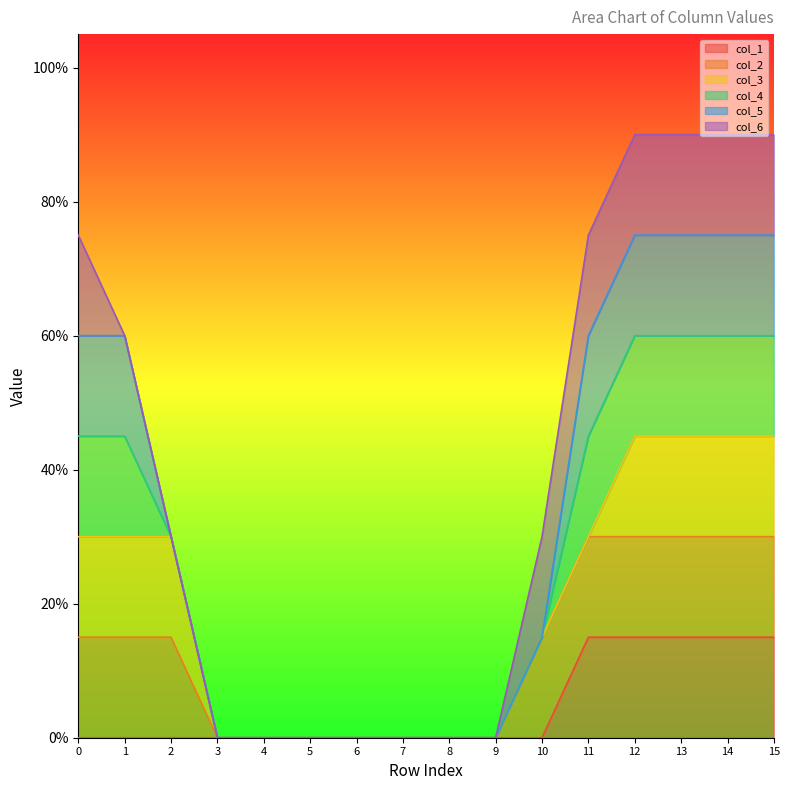

How many lines are shown in the chart?

6